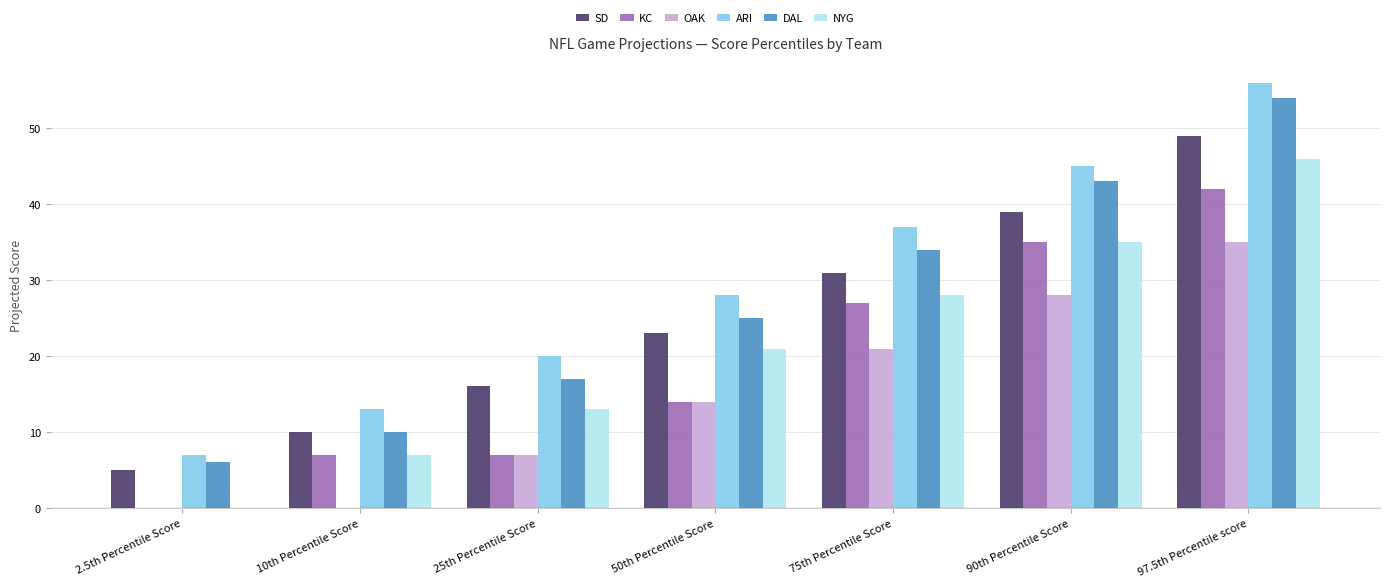

Which series has the largest total across all categories?

ARI